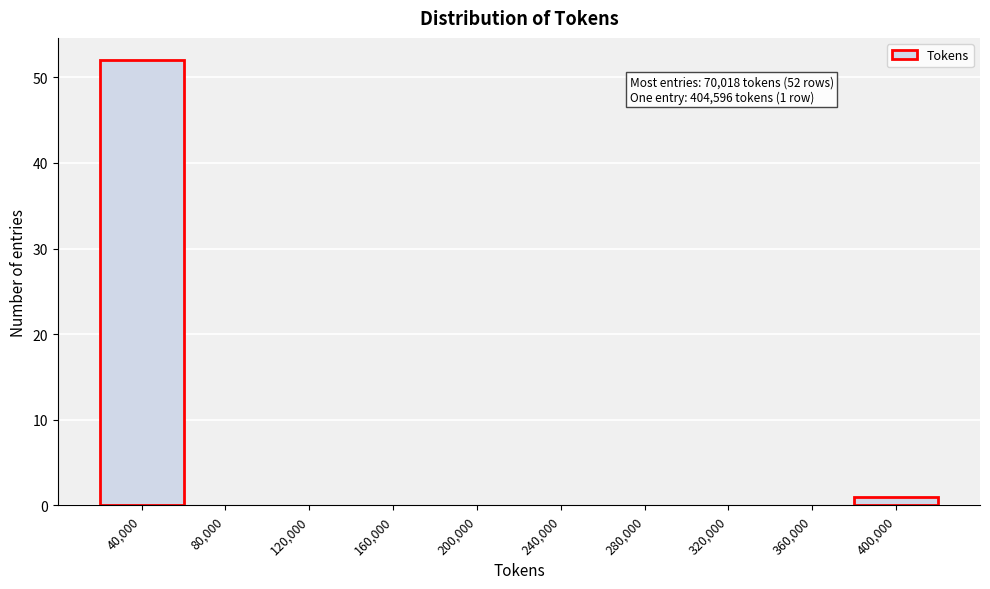

Reading left to right, what are all the values shown in this chart?

40,000=52	80,000=0	120,000=0	160,000=0	200,000=0	240,000=0	280,000=0	320,000=0	360,000=0	400,000=1